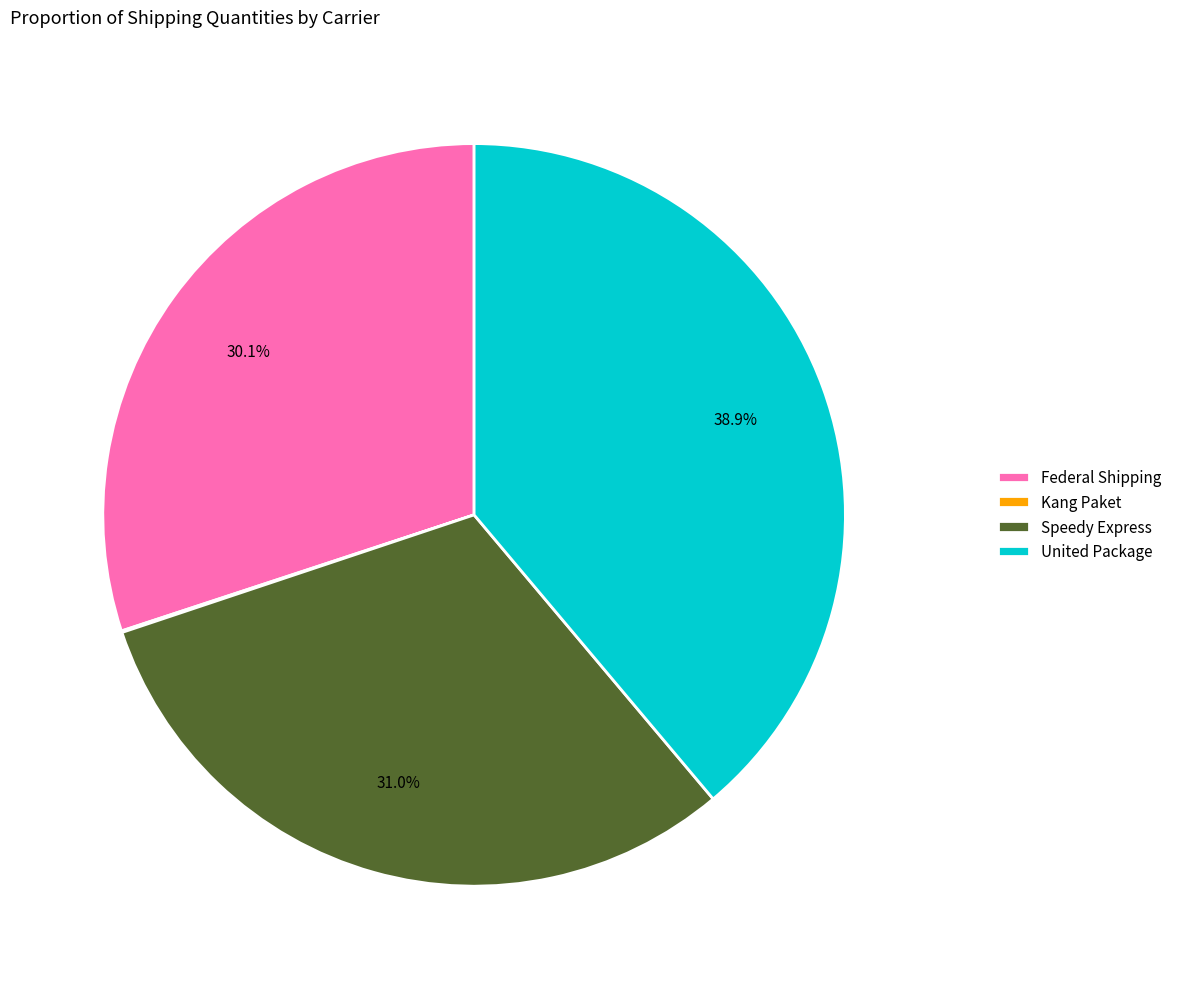

Which slice is the largest?

United Package